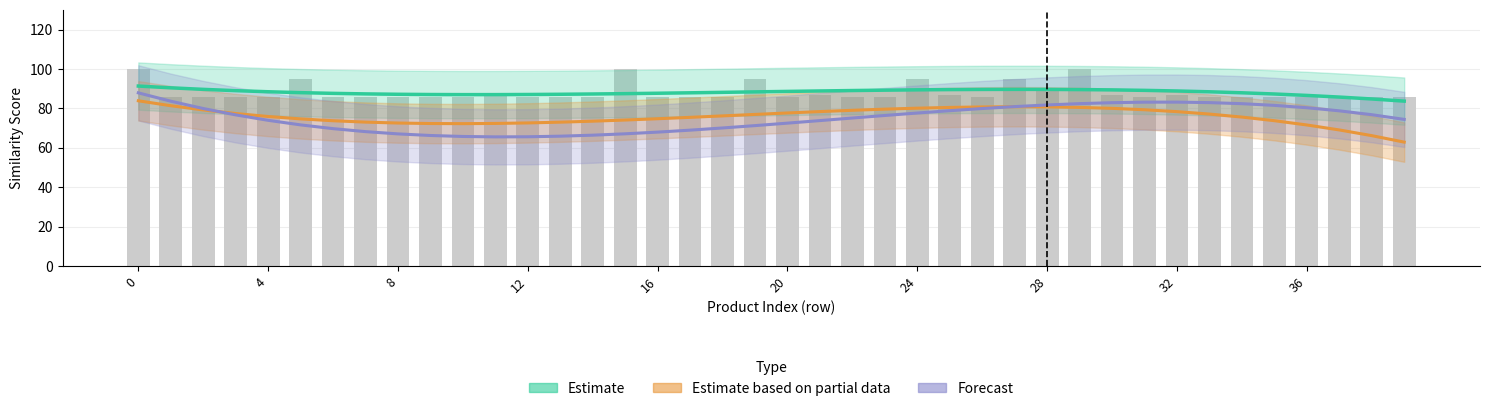

What is the value of the Estimate bar at the 19th from the left?

88.2